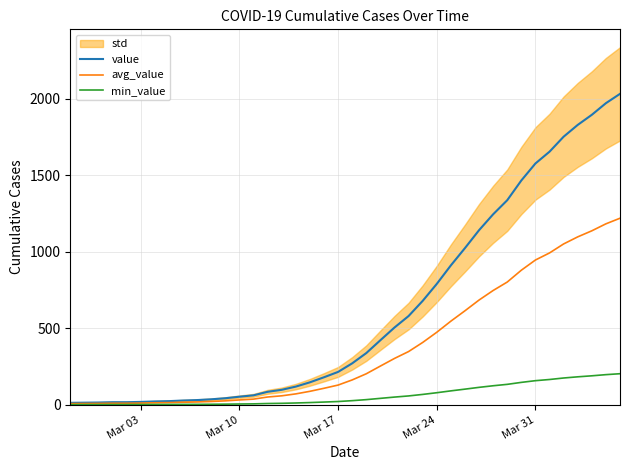

Is the value of min_value at 10 greater than the value of value at 31?

No